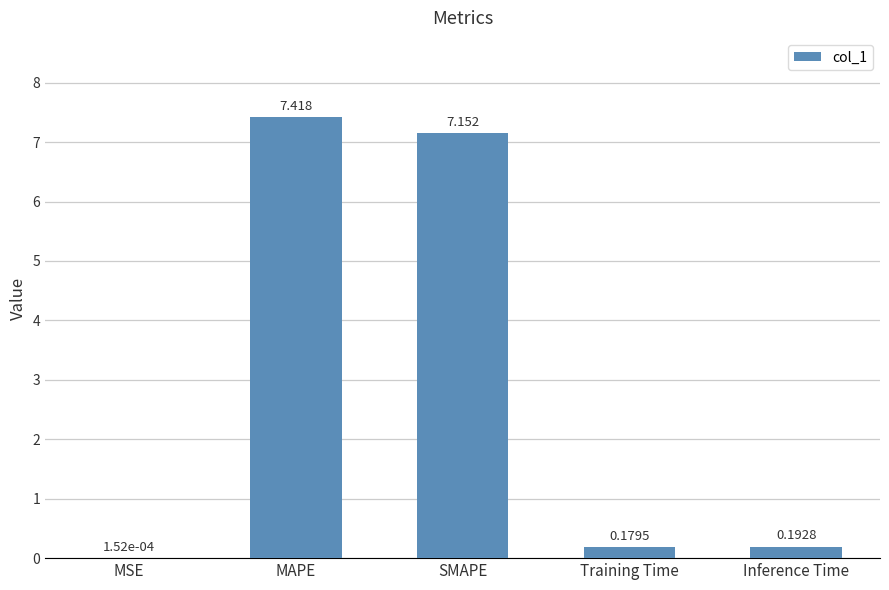

Where is the data nearest to the value 3?

Inference Time